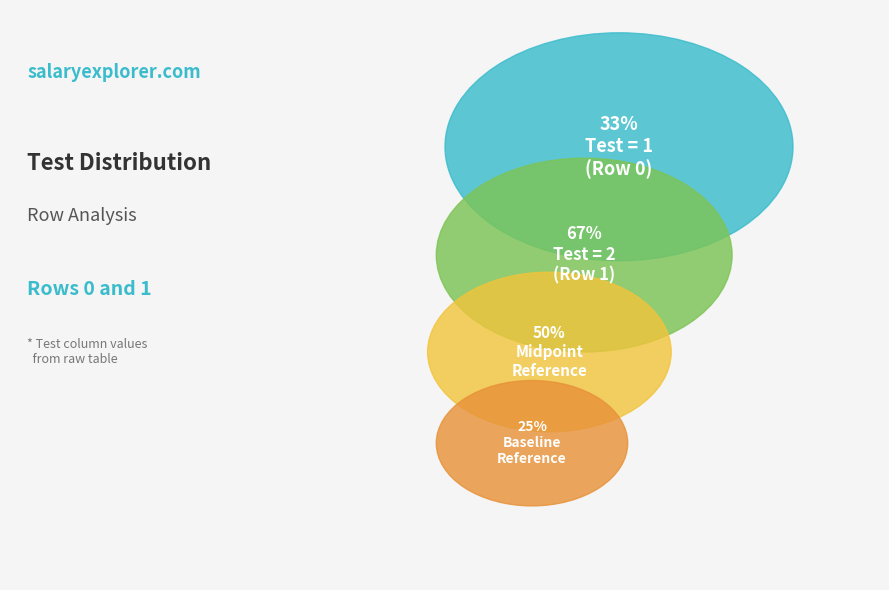

Between Row 0 and Row 1, which is larger?

Row 1